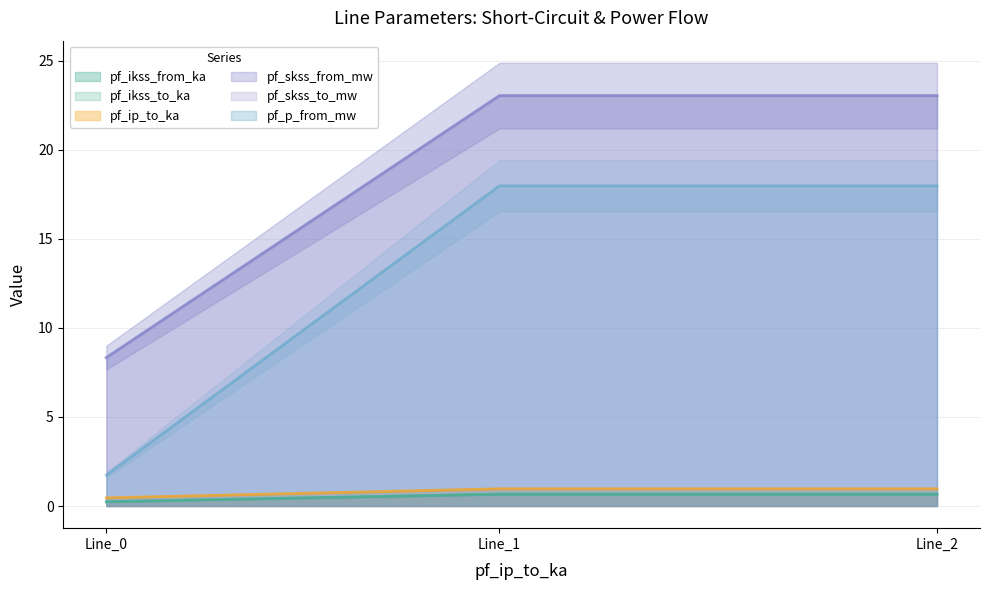

How many data points in pf_p_from_mw are less than 23?

1